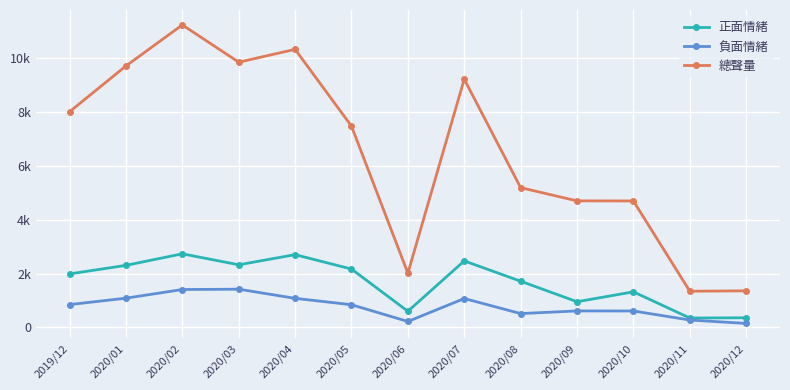

Rank the series at 2020/08 from highest to lowest value.

總聲量, 正面情緒, 負面情緒